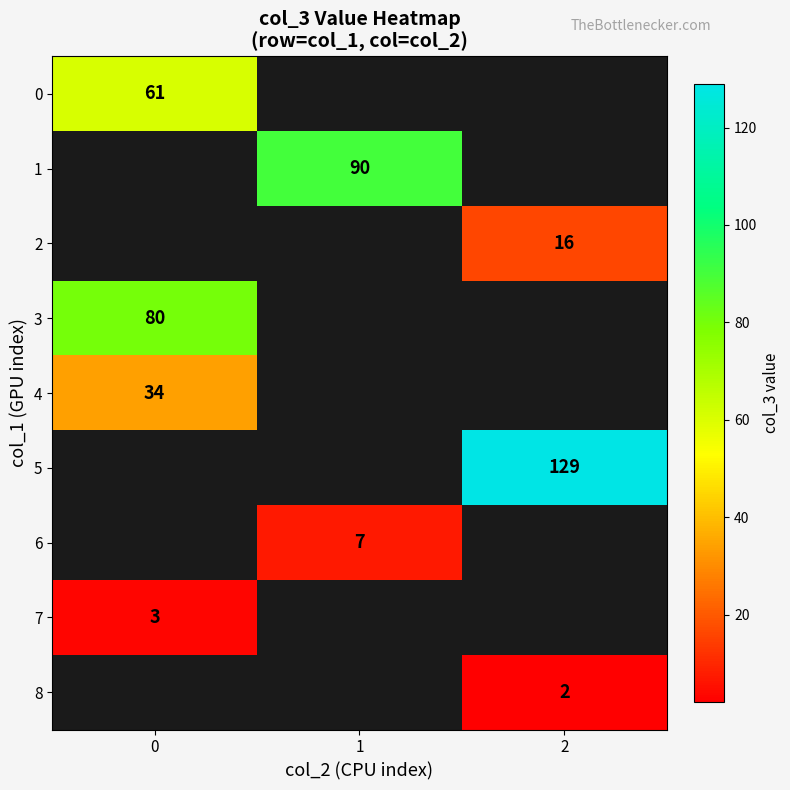

True or false: 8 has a value of 2 at 2.

True